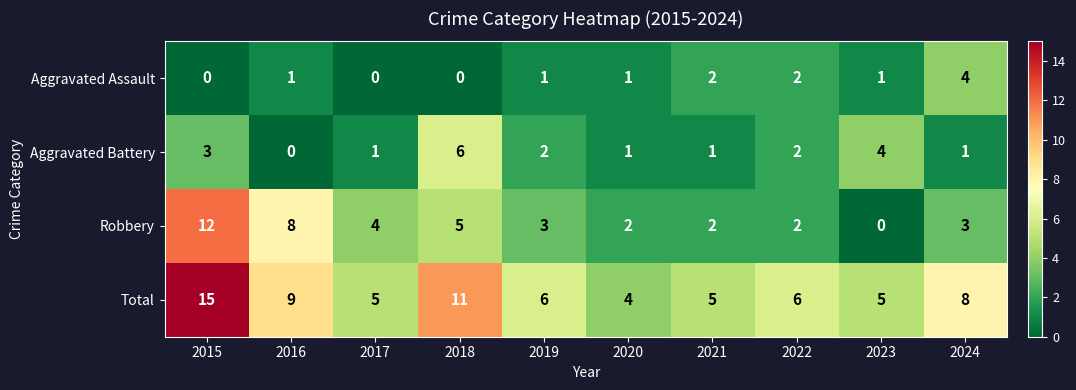

How many Aggravated Assault values are between 0 and 2?

9